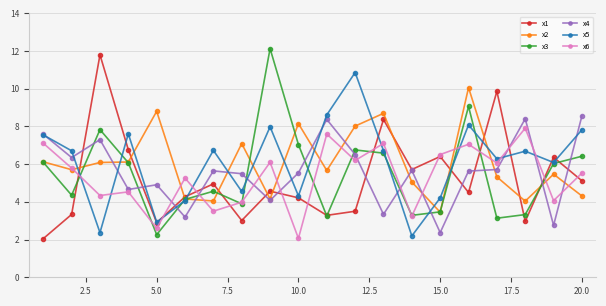

True or false: x4 has more than 0 points higher than both neighbors.

True